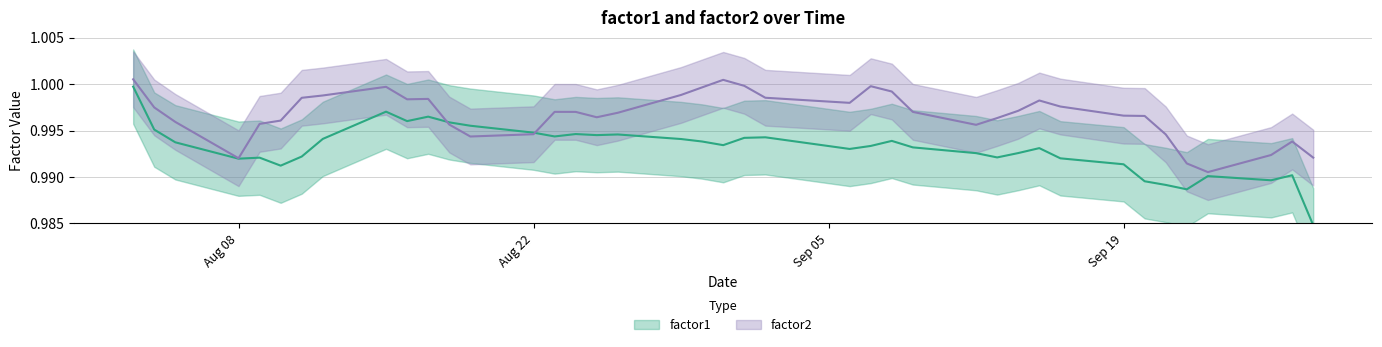

What is the value of the factor2 point at the 37th from the left?

1.0